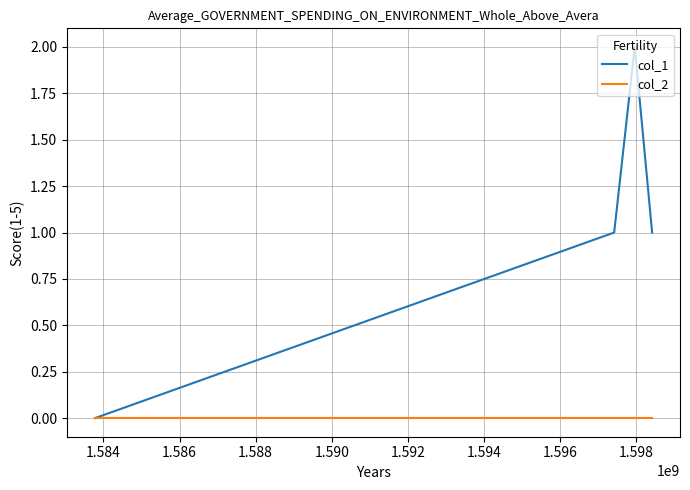

True or false: col_1 has more than 1 points higher than both neighbors.

False